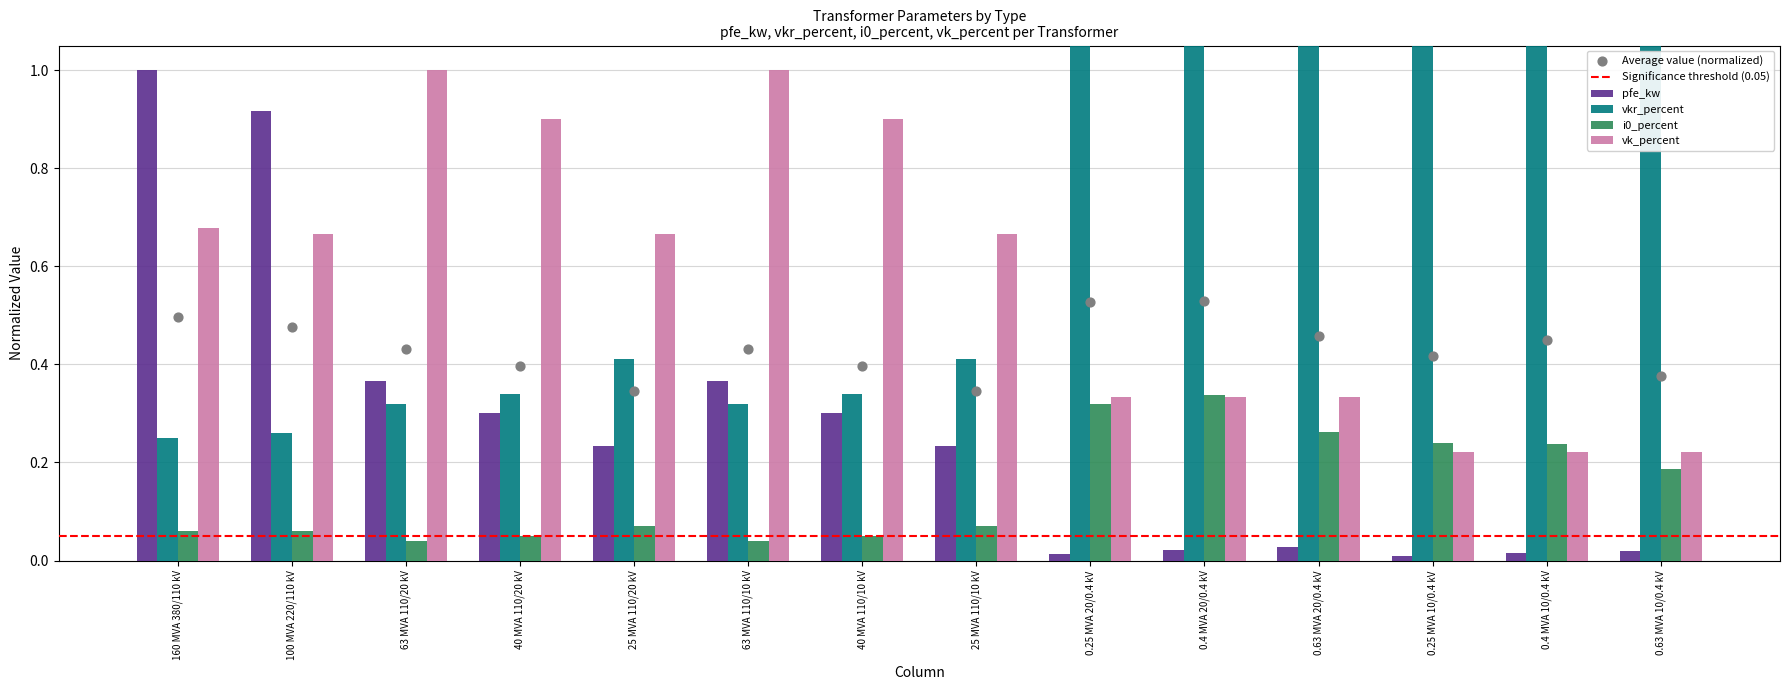

At how many categories does at least one series exceed 1?

6